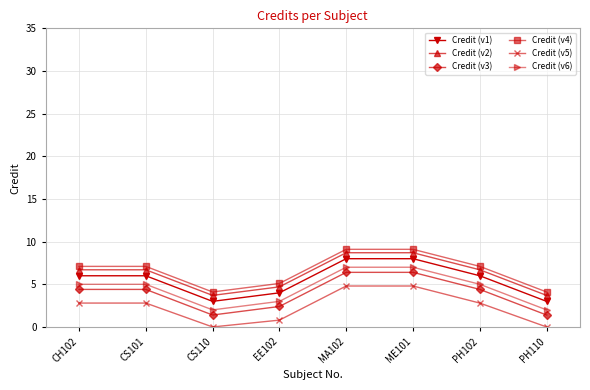

What is the maximum value for Credit (v5)?

4.8